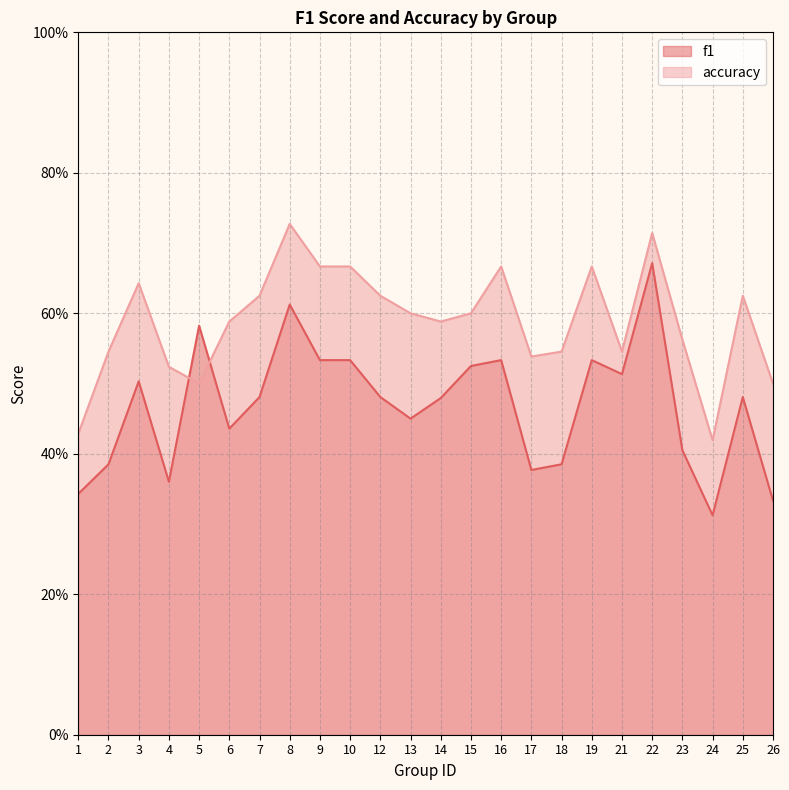

What is the total value across all series at 2?

0.9